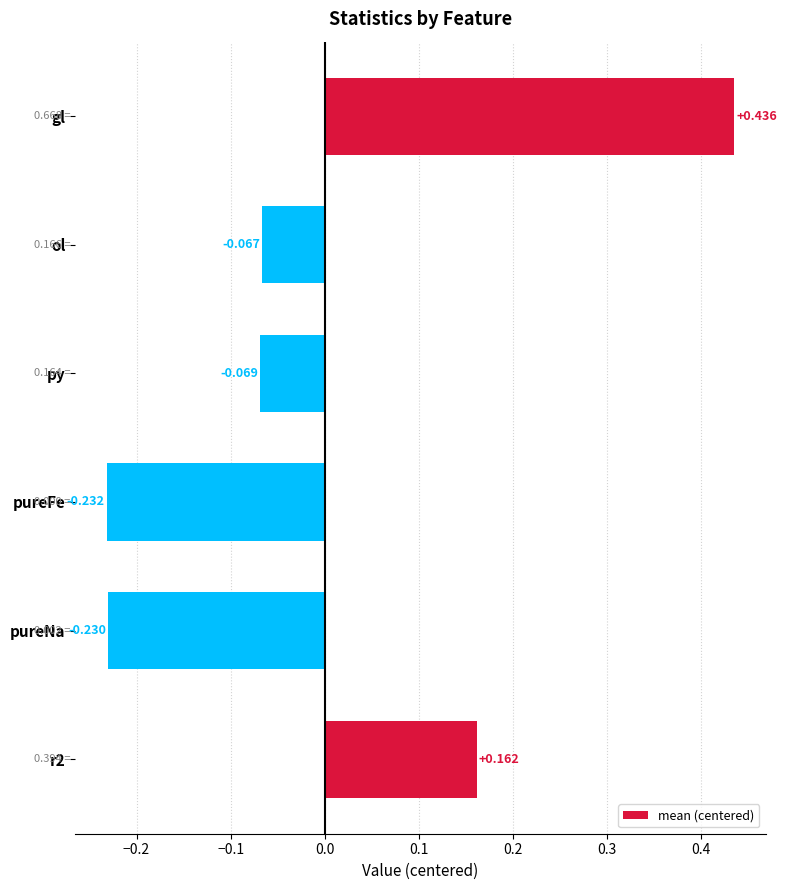

How many negative values are there?

4